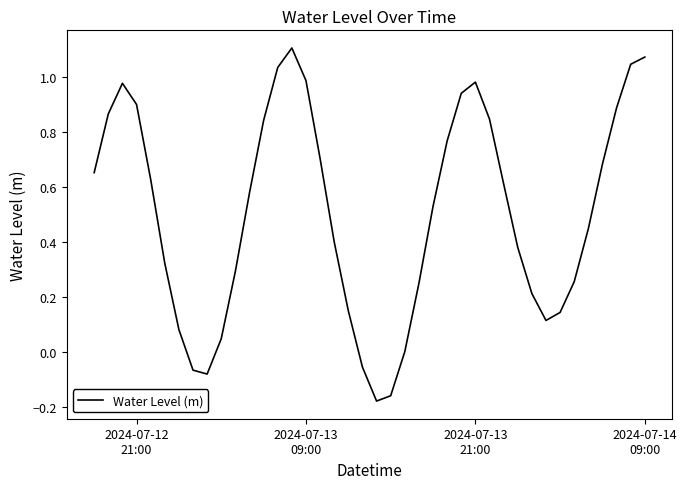

What is the difference between the maximum and minimum values?

1.3